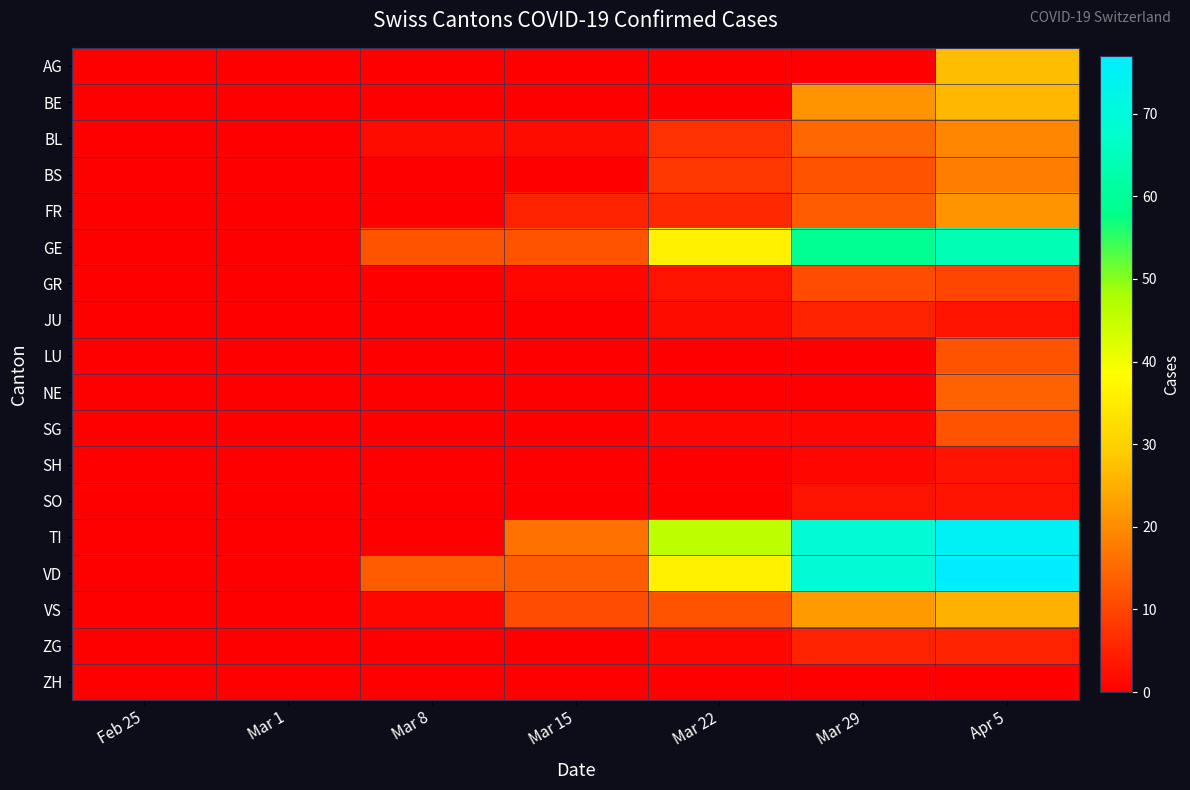

Which series has the largest range (max minus min)?

VD